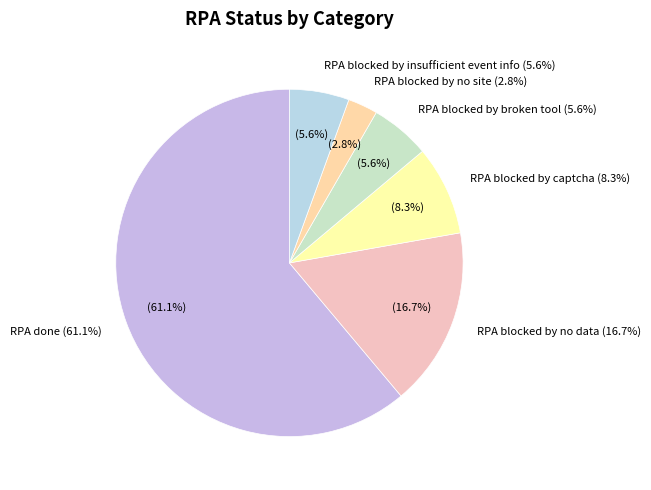

How many segments does this pie chart have?

6